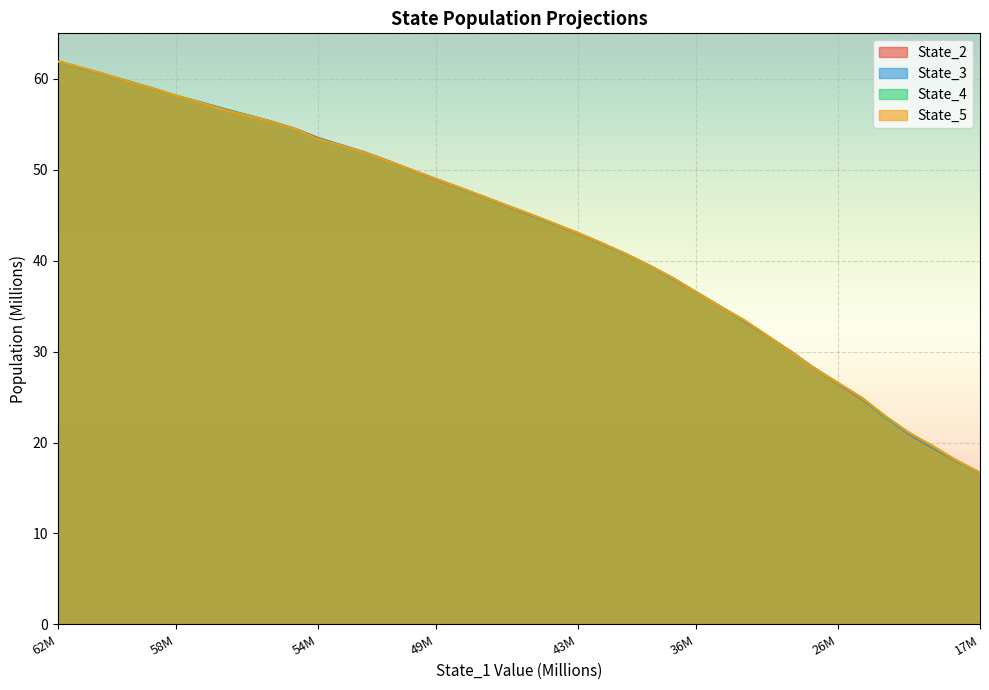

What is the smallest value displayed?

16.7